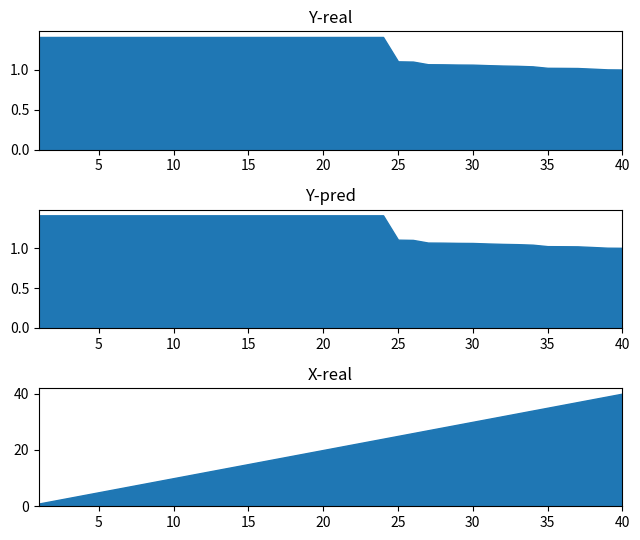

What is the value of the Y-pred point at the 38th from the left?

1.0